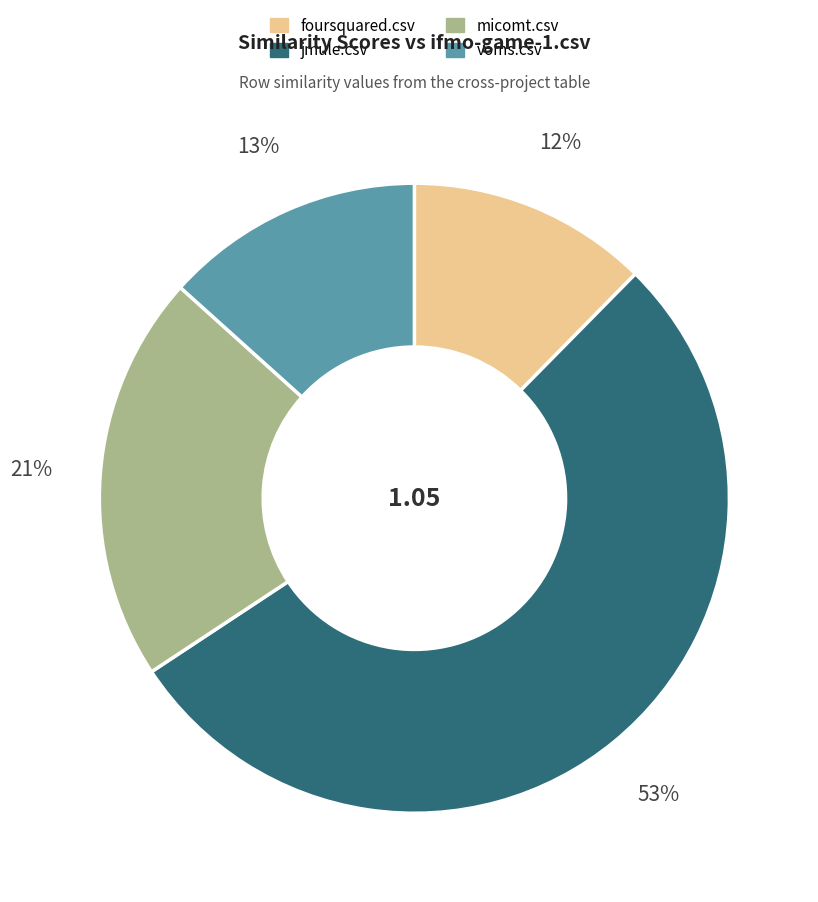

To the nearest percent, what is the difference between the largest and smallest slice percentages?

41%